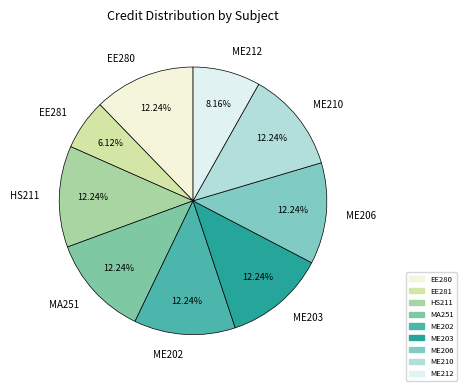

To the nearest percent, what percentage of the pie is HS211?

12%